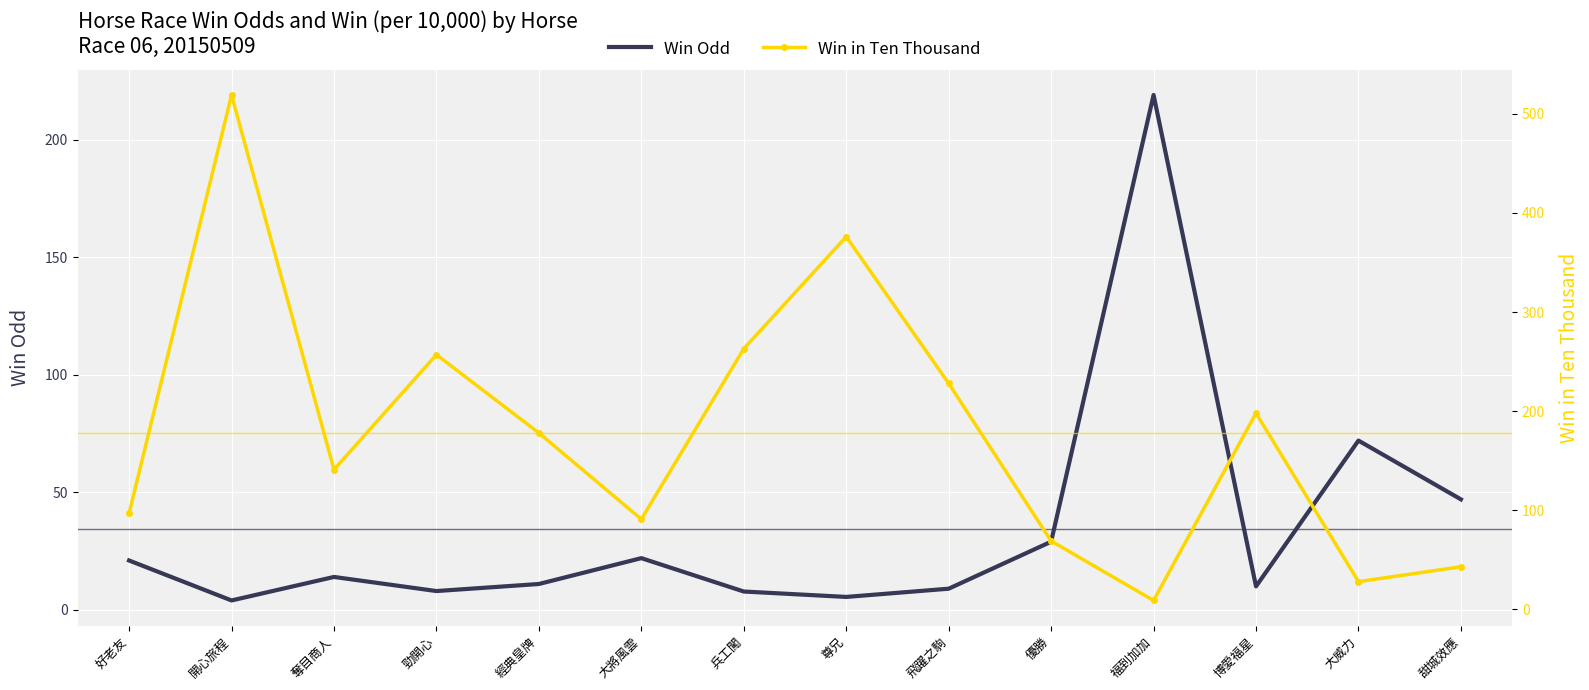

At which category does Win in Ten Thousand reach its first local valley?

奪目商人